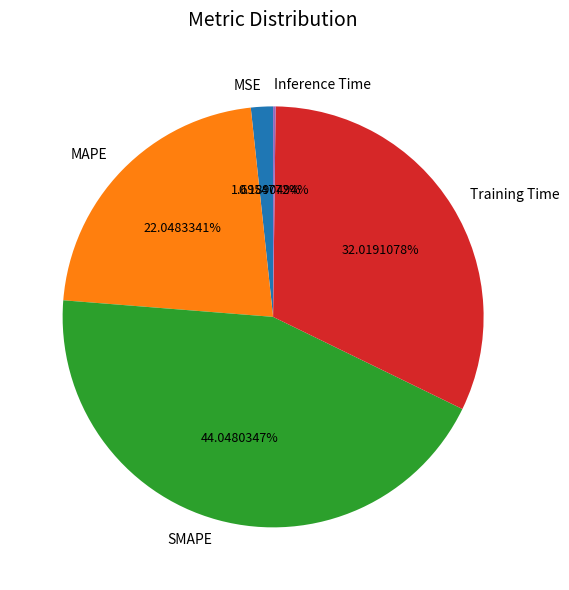

To the nearest percent, what portion does MAPE represent?

22%